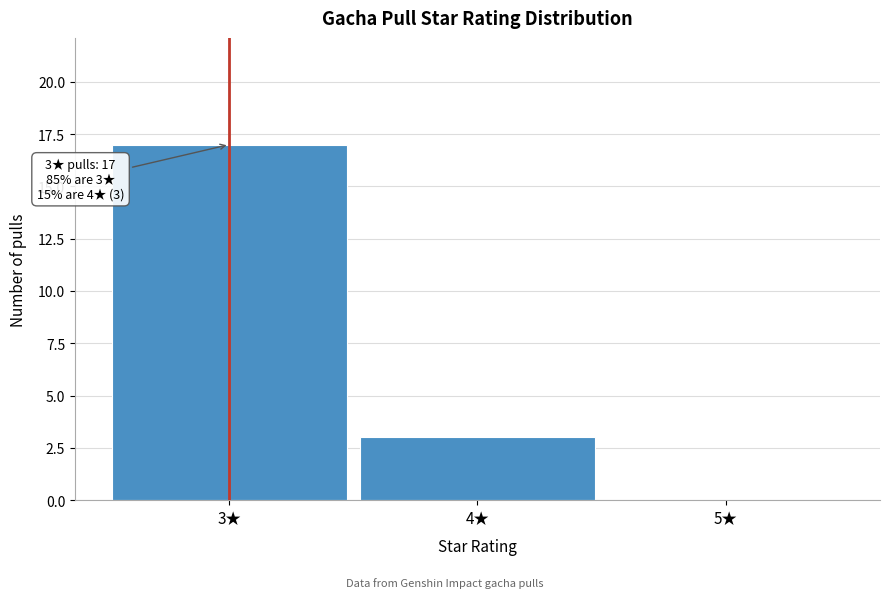

Reading left to right, what are all the values shown in this chart?

3★=17	4★=3	5★=0